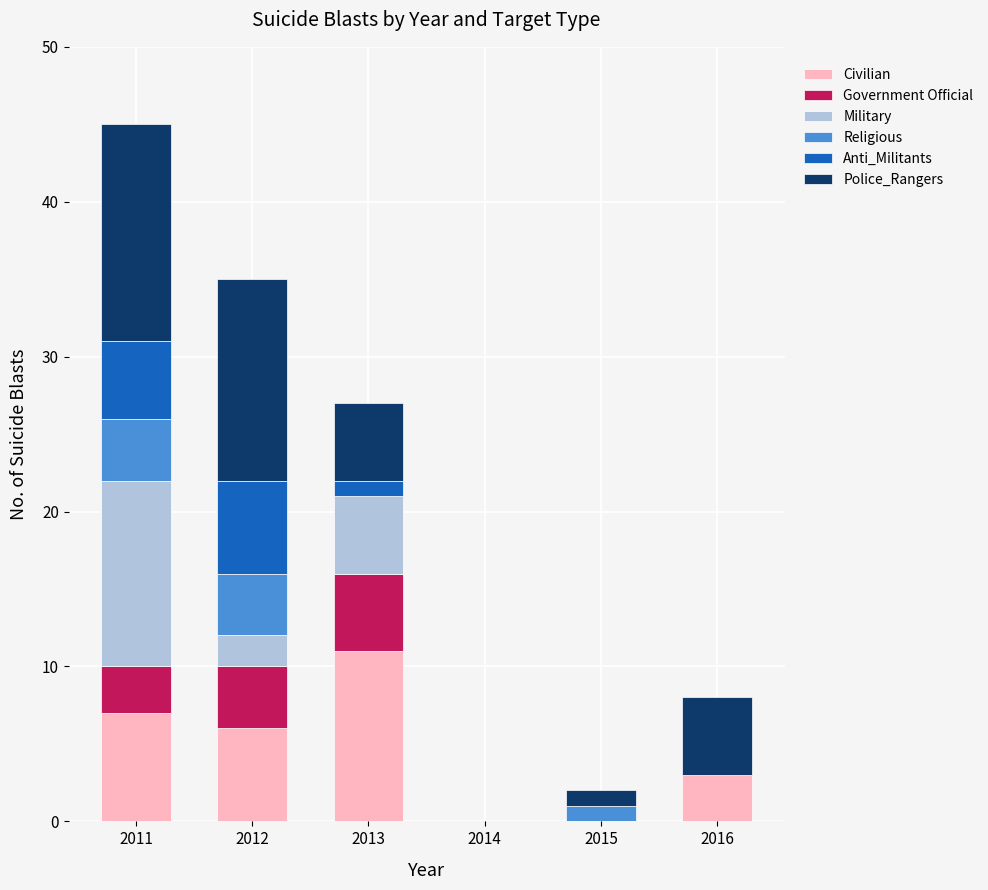

Does the chart contain stacked bars?

Yes